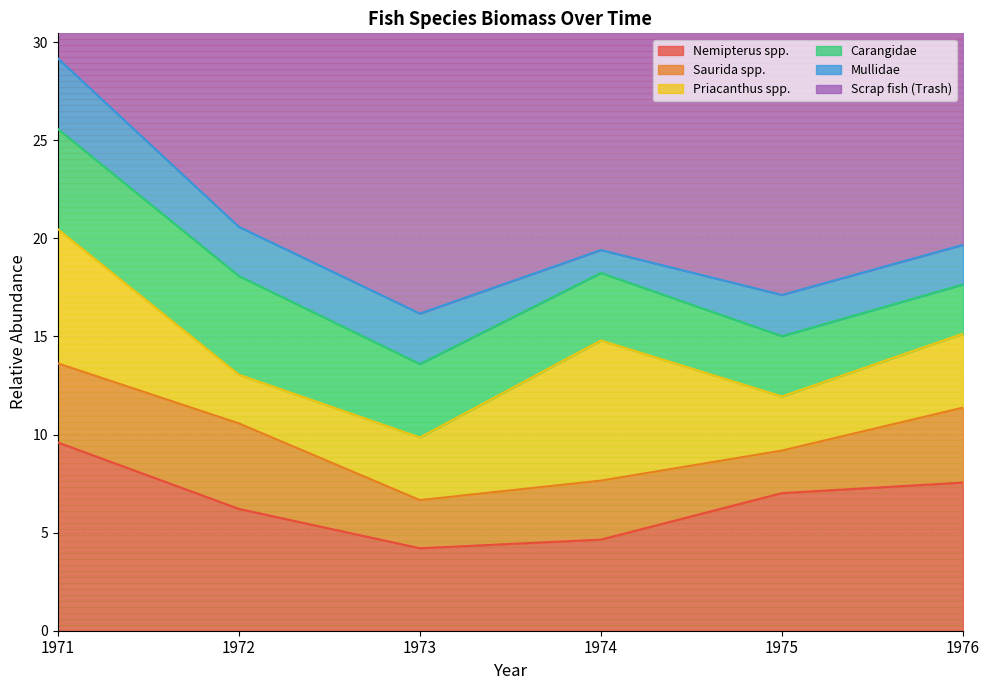

Reading left to right, extract all data points from this chart.

Nemipterus spp.: 1971=9.6	1972=6.2	1973=4.2	1974=4.6	1975=7.0	1976=7.6
Saurida spp.: 1971=4.0	1972=4.4	1973=2.5	1974=3.0	1975=2.2	1976=3.8
Priacanthus spp.: 1971=6.8	1972=2.5	1973=3.2	1974=7.1	1975=2.8	1976=3.8
Carangidae: 1971=5.1	1972=5.0	1973=3.7	1974=3.4	1975=3.1	1976=2.5
Mullidae: 1971=3.6	1972=2.5	1973=2.6	1974=1.2	1975=2.1	1976=2.0
Scrap fish (Trash): 1971=20.8	1972=24.0	1973=23.6	1974=21.6	1975=18.7	1976=27.7